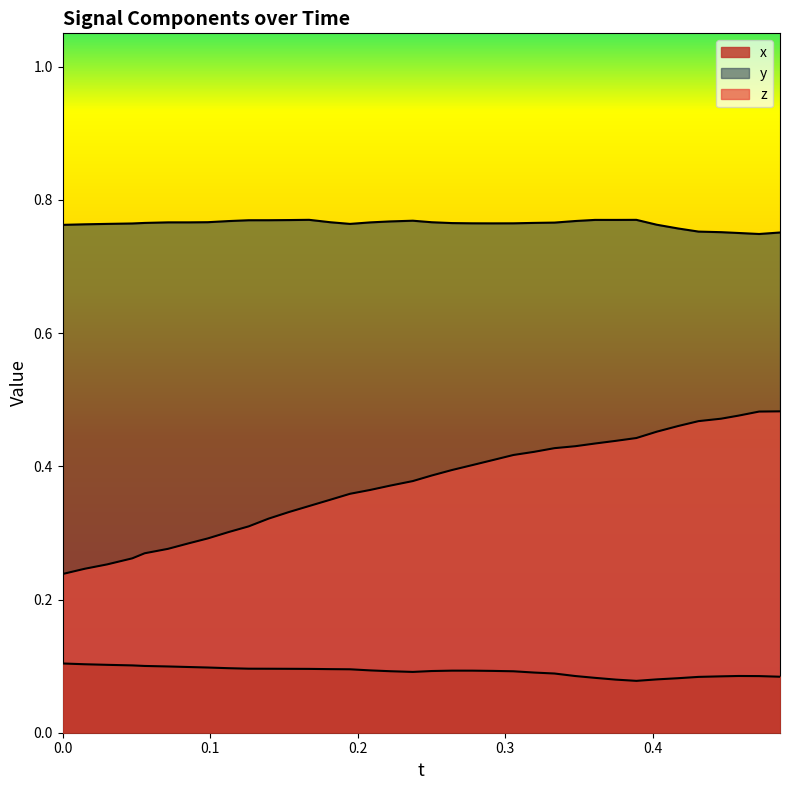

True or false: y and z cross at least once.

False